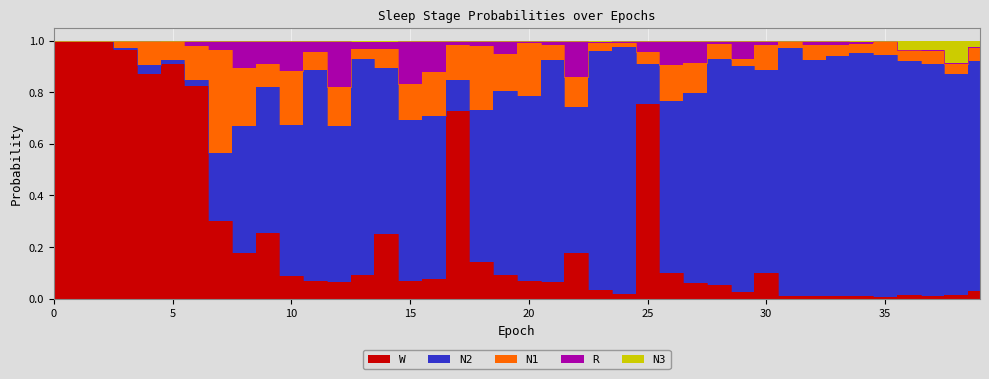

What are all the series names shown in the legend?

N1, N2, N3, R, W